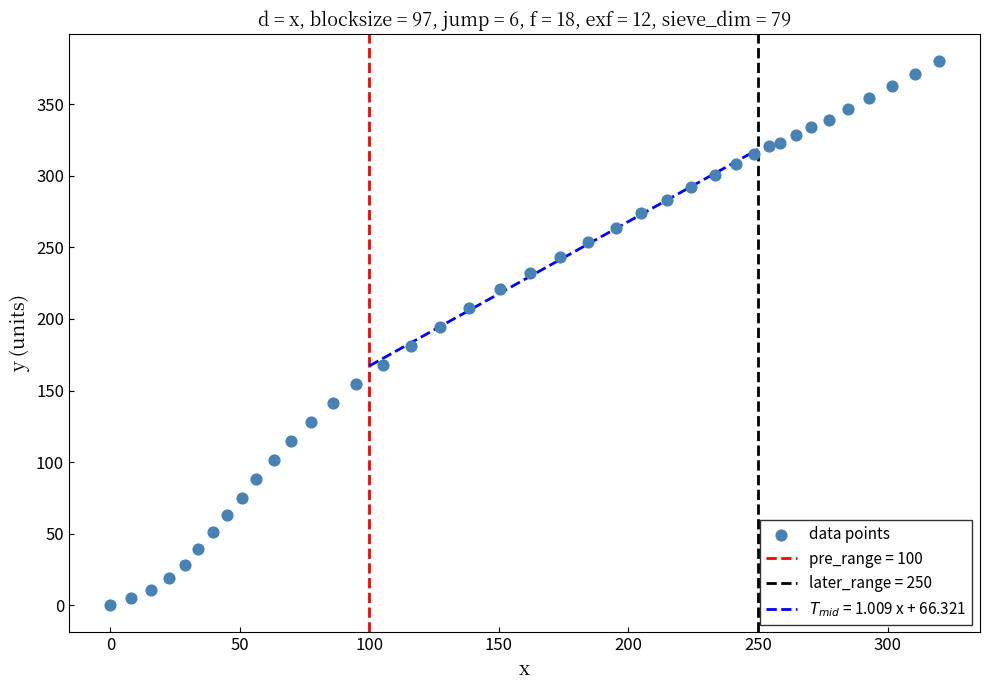

What is the range of X values (max minus min)?

319.7